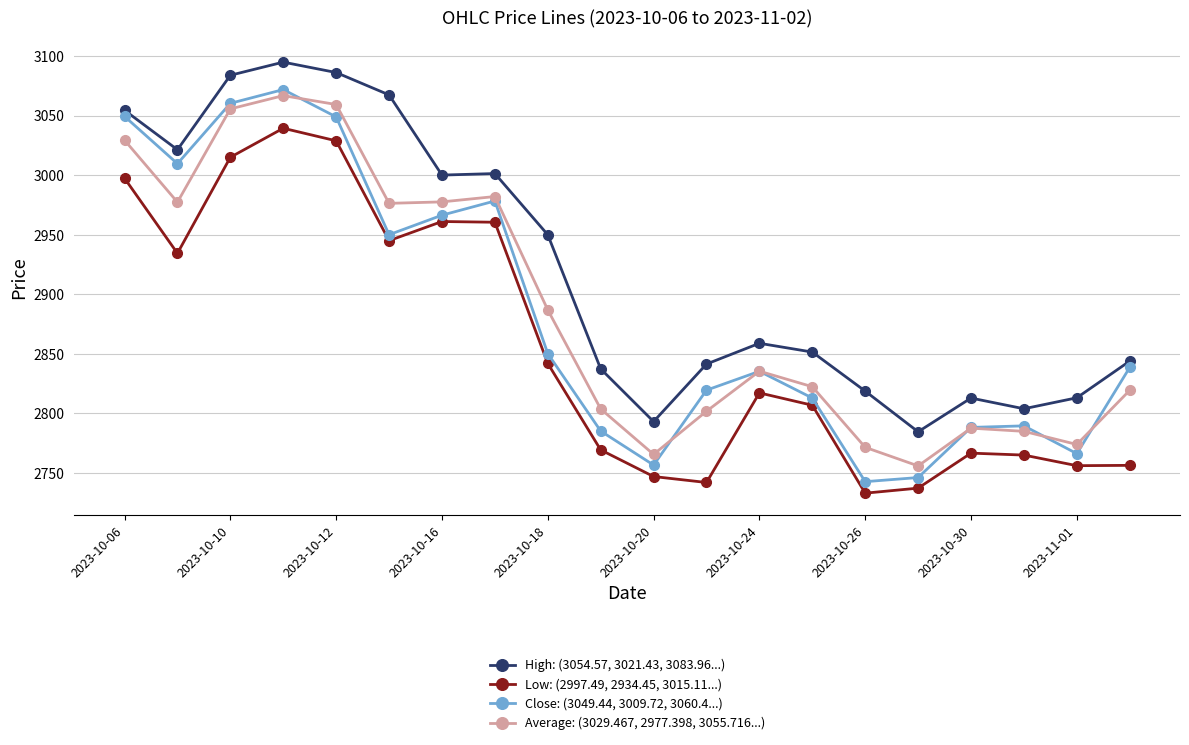

What is the average value of the Low: (2997.49, 2934.45, 3015.11...) series?

2856.1